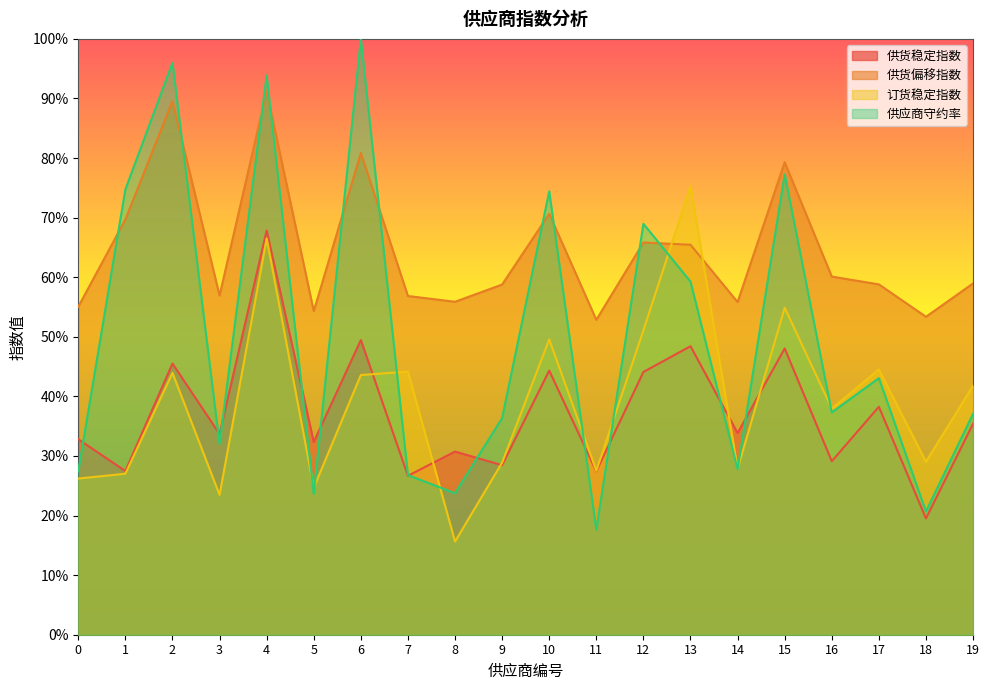

The 供应商守约率 series shows 0.2 at 8. True or false?

True